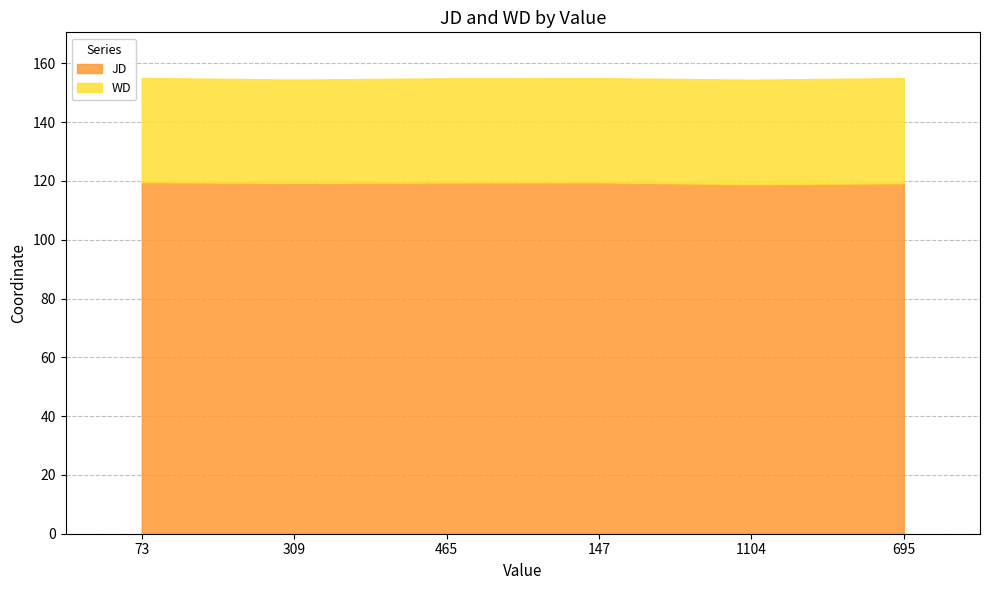

At how many categories does at least one series exceed 64?

6